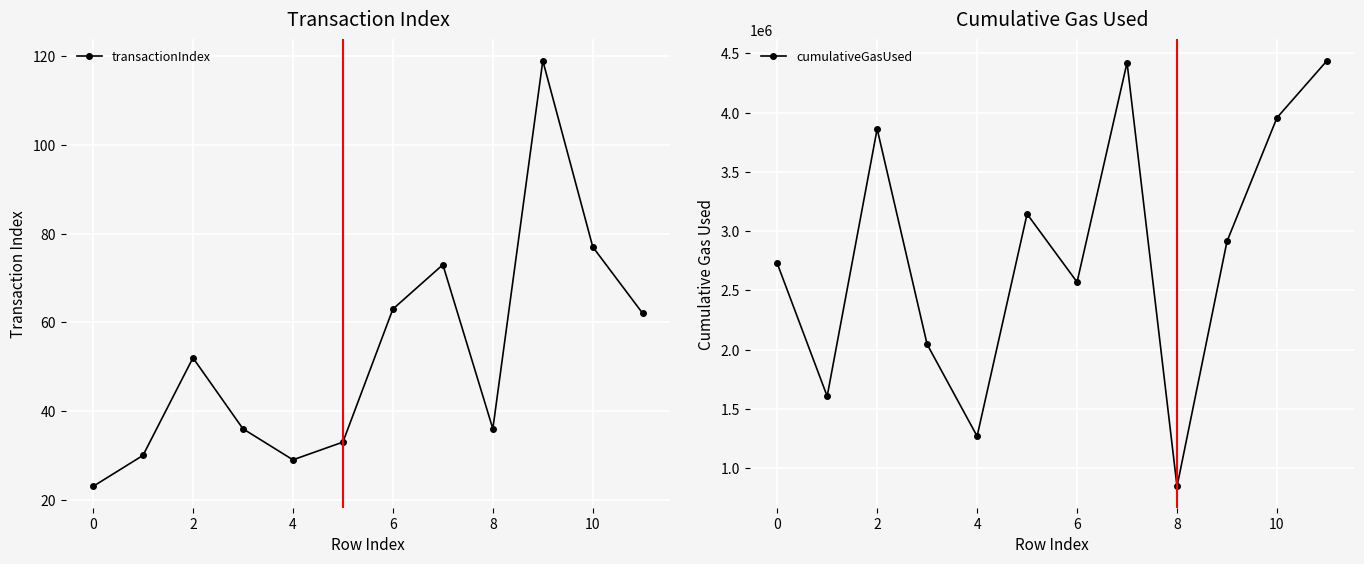

The transactionIndex series shows 55 at 8. True or false?

False